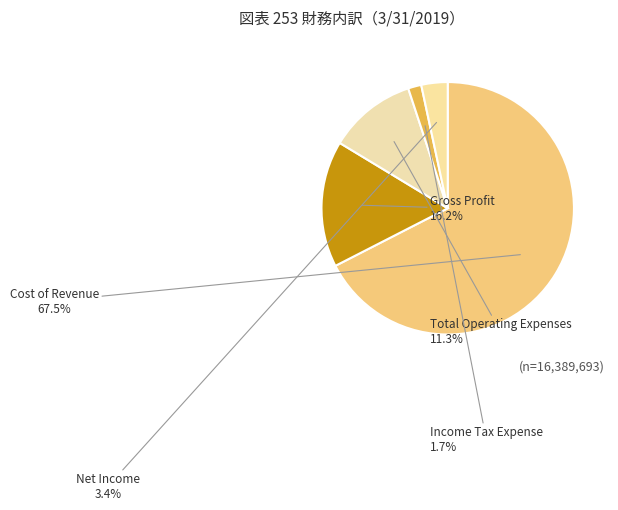

Is the sum of Cost of Revenue and Income Tax Expense greater than half?

Yes